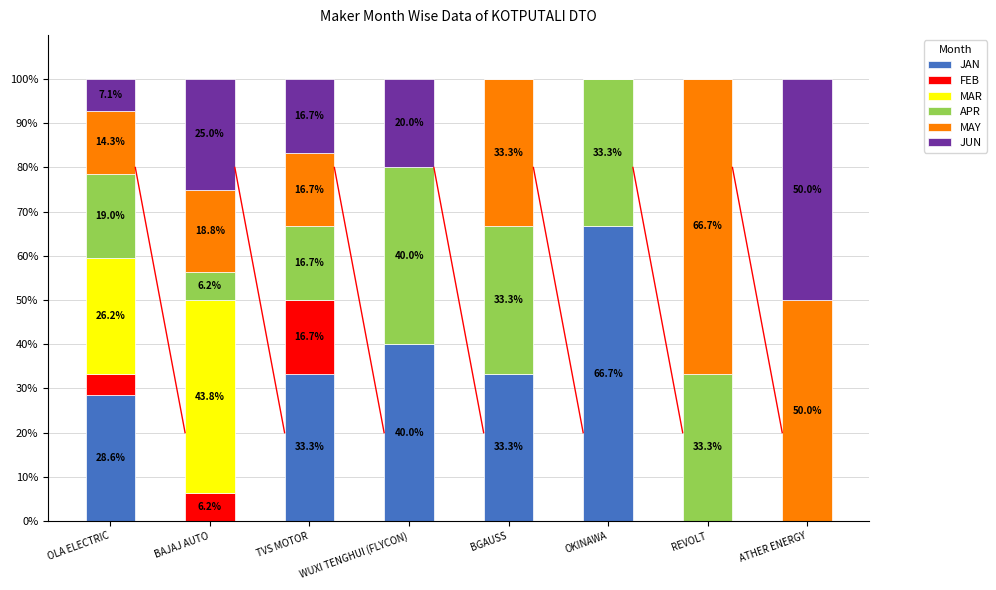

Does the chart contain stacked bars?

Yes